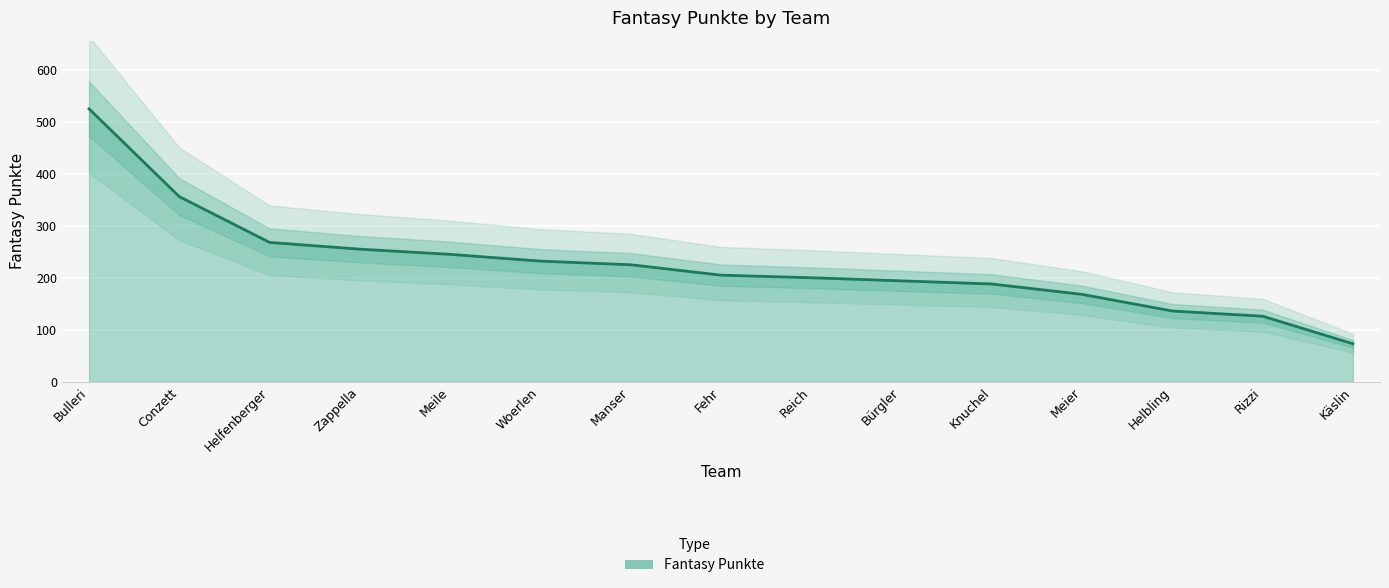

True or false: the data has more than 0 interior local peaks.

False